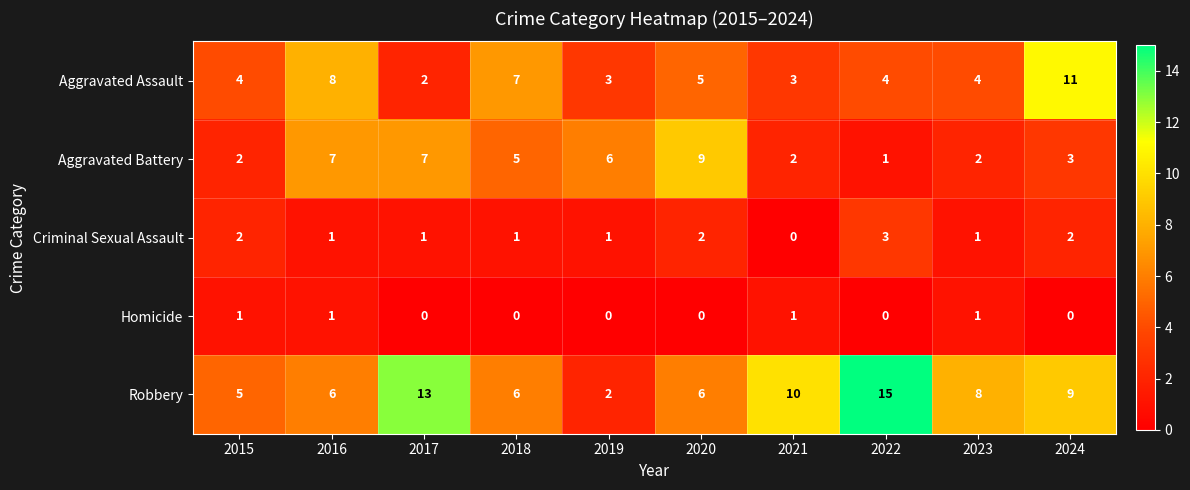

How many Aggravated Assault values are between 3 and 7?

7